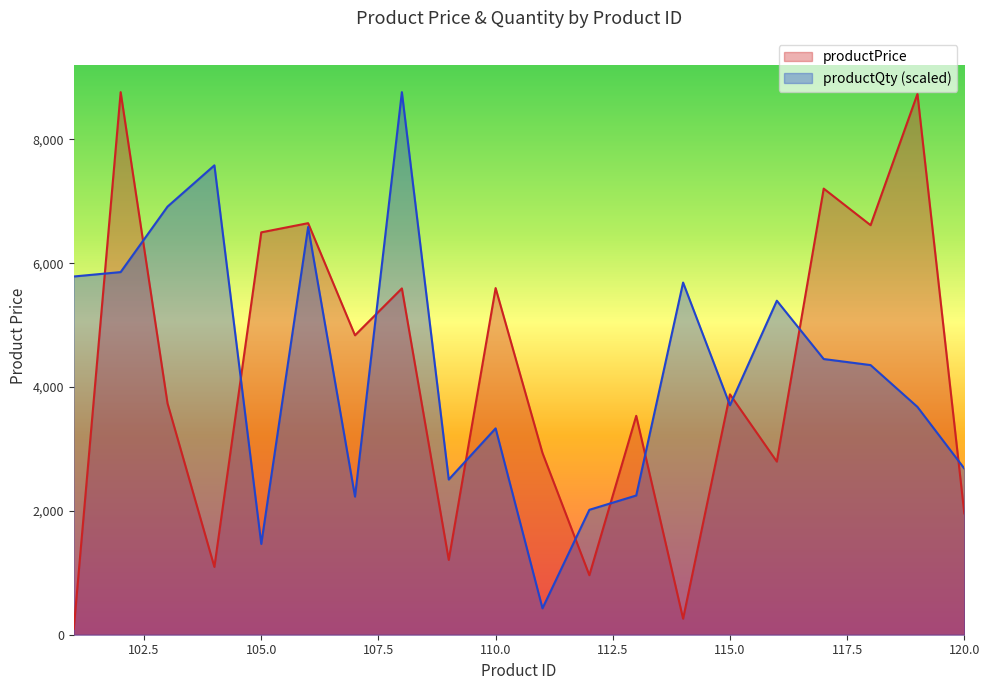

Is the value of productPrice at 111 greater than the value of productQty at 108?

No